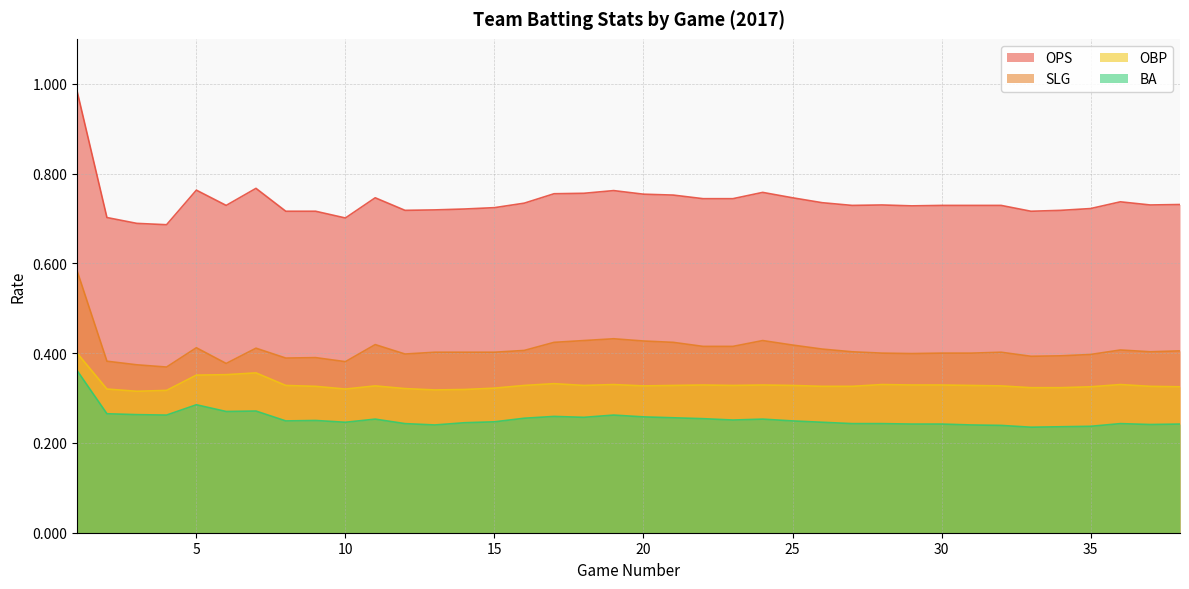

Reading left to right, extract all data points from this chart.

OPS: 1=1.0	2=0.7	3=0.7	4=0.7	5=0.8	6=0.7	7=0.8	8=0.7	9=0.7	10=0.7	11=0.7	12=0.7	13=0.7	14=0.7	15=0.7	16=0.7	17=0.8	18=0.8	19=0.8	20=0.8	21=0.8	22=0.7	23=0.7	24=0.8	25=0.7	26=0.7	27=0.7	28=0.7	29=0.7	30=0.7	31=0.7	32=0.7	33=0.7	34=0.7	35=0.7	36=0.7	37=0.7	38=0.7
SLG: 1=0.6	2=0.4	3=0.4	4=0.4	5=0.4	6=0.4	7=0.4	8=0.4	9=0.4	10=0.4	11=0.4	12=0.4	13=0.4	14=0.4	15=0.4	16=0.4	17=0.4	18=0.4	19=0.4	20=0.4	21=0.4	22=0.4	23=0.4	24=0.4	25=0.4	26=0.4	27=0.4	28=0.4	29=0.4	30=0.4	31=0.4	32=0.4	33=0.4	34=0.4	35=0.4	36=0.4	37=0.4	38=0.4
OBP: 1=0.4	2=0.3	3=0.3	4=0.3	5=0.4	6=0.4	7=0.4	8=0.3	9=0.3	10=0.3	11=0.3	12=0.3	13=0.3	14=0.3	15=0.3	16=0.3	17=0.3	18=0.3	19=0.3	20=0.3	21=0.3	22=0.3	23=0.3	24=0.3	25=0.3	26=0.3	27=0.3	28=0.3	29=0.3	30=0.3	31=0.3	32=0.3	33=0.3	34=0.3	35=0.3	36=0.3	37=0.3	38=0.3
BA: 1=0.4	2=0.3	3=0.3	4=0.3	5=0.3	6=0.3	7=0.3	8=0.2	9=0.2	10=0.2	11=0.3	12=0.2	13=0.2	14=0.2	15=0.2	16=0.3	17=0.3	18=0.3	19=0.3	20=0.3	21=0.3	22=0.3	23=0.3	24=0.3	25=0.2	26=0.2	27=0.2	28=0.2	29=0.2	30=0.2	31=0.2	32=0.2	33=0.2	34=0.2	35=0.2	36=0.2	37=0.2	38=0.2